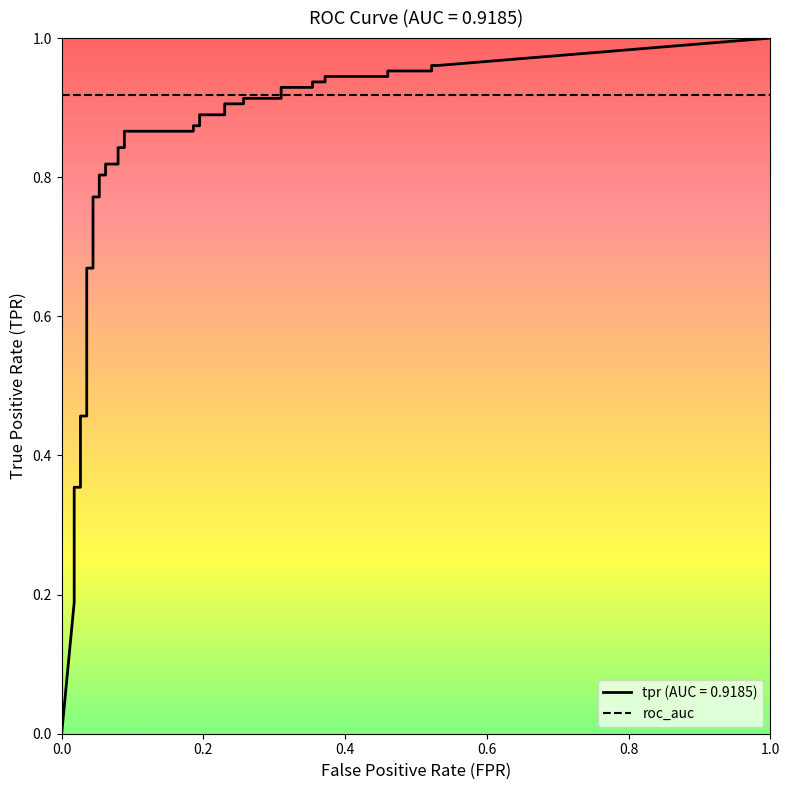

True or false: tpr has more than 1 interior local peaks.

False